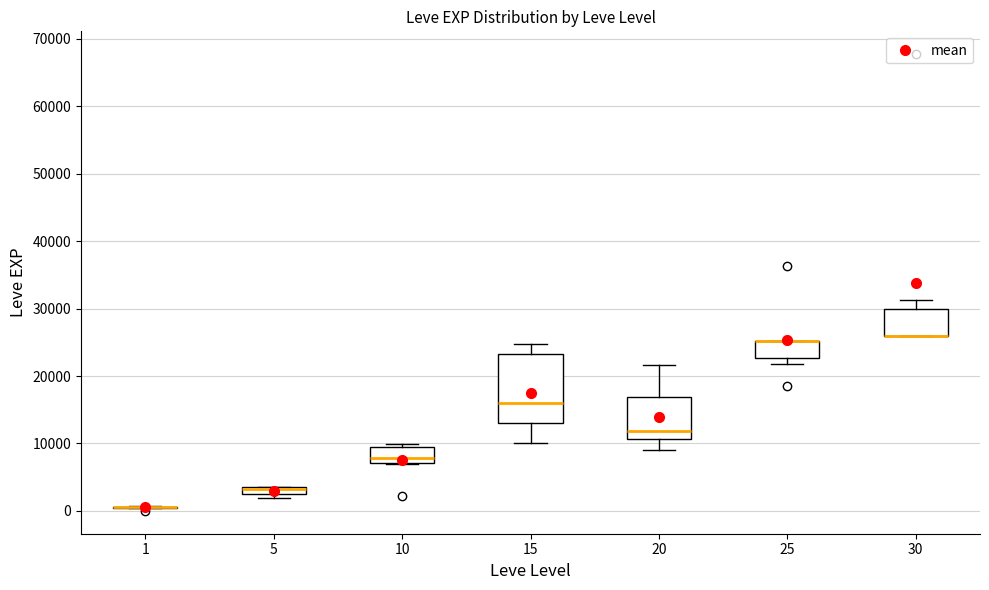

Comparing the boxes themselves (not the whiskers), which one is the tallest?

15